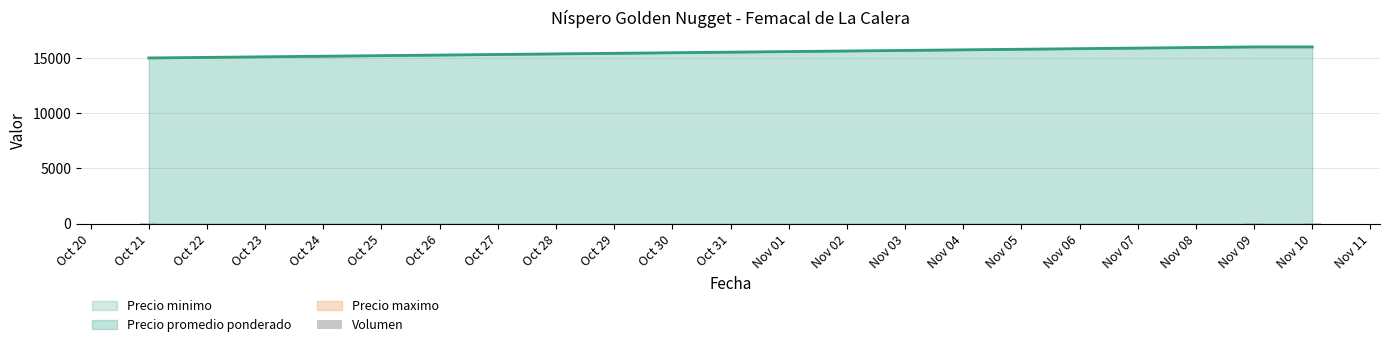

True or false: the data shows 72 at Nov 10.

False